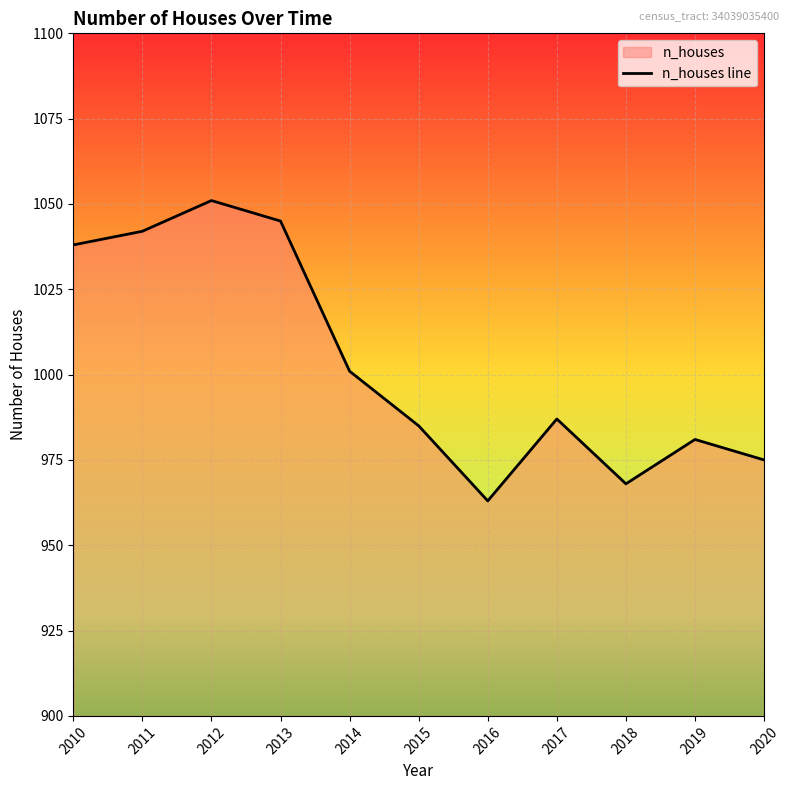

What is the average value?

1003